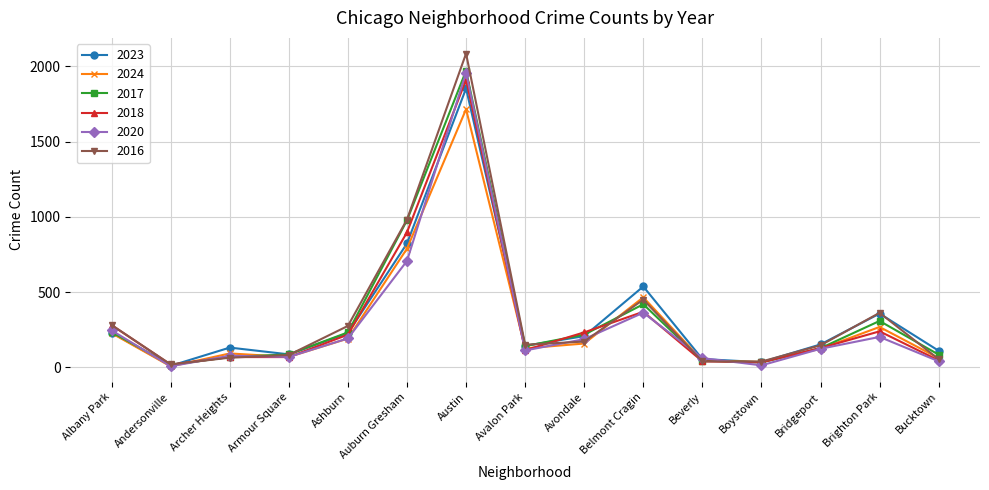

How many categories are shown in the chart?

15